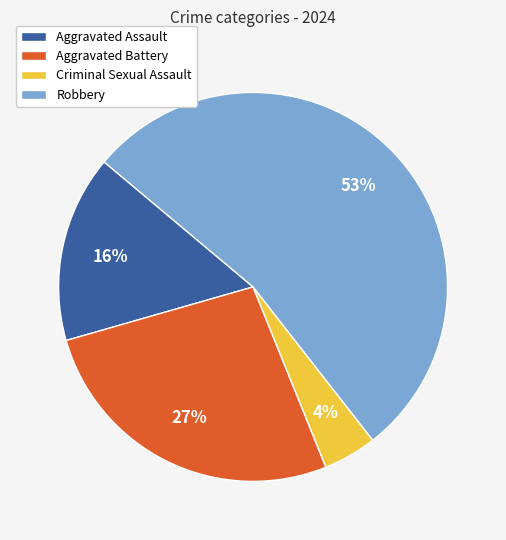

Which has a higher value, Criminal Sexual Assault or Aggravated Battery?

Aggravated Battery